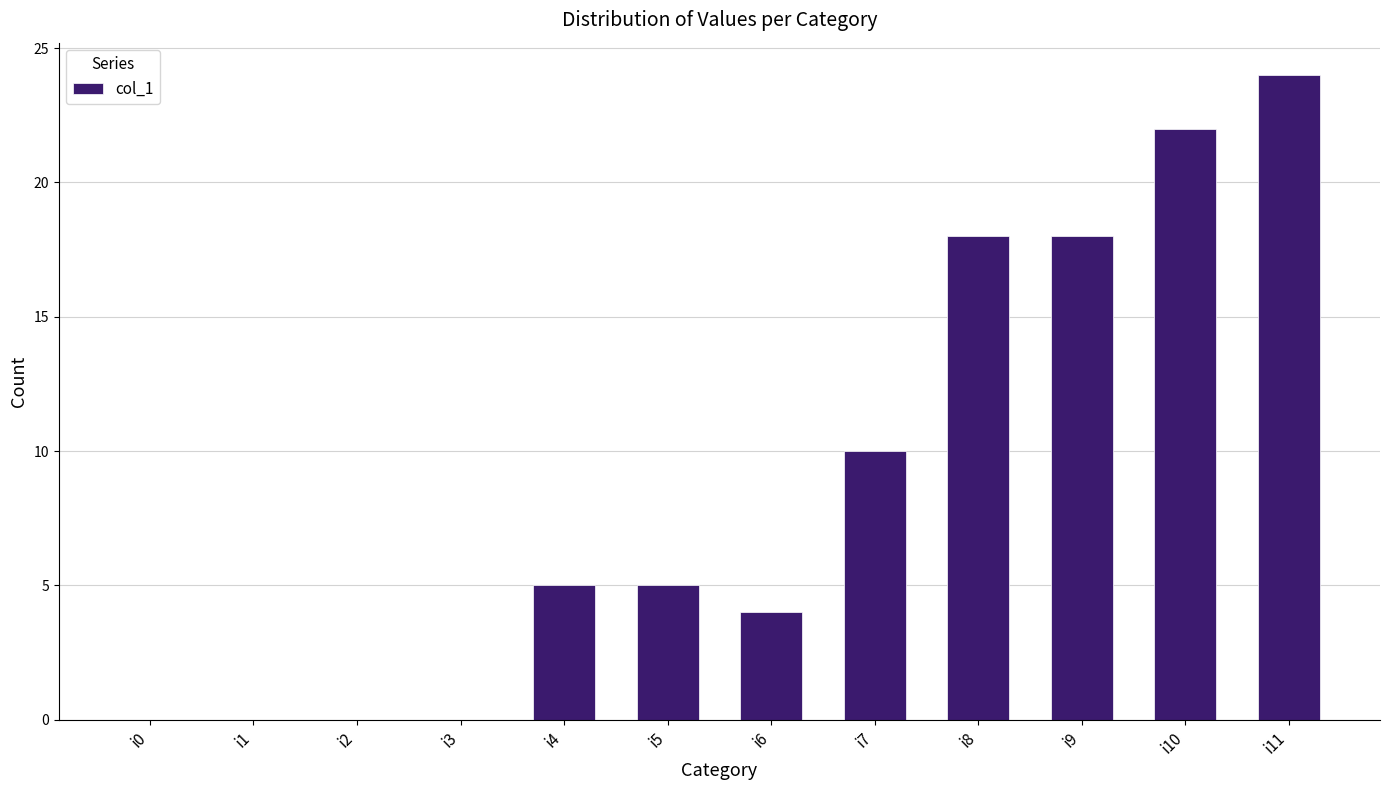

The value at i6 is 3. True or false?

False